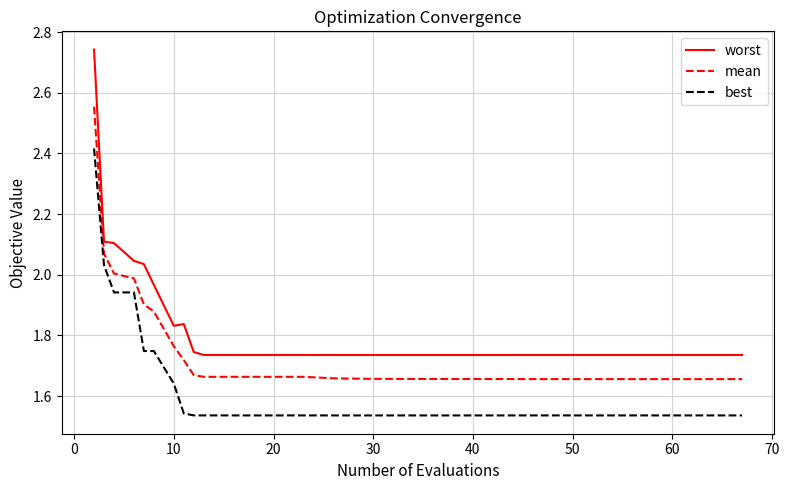

True or false: mean and worst cross at least once.

False